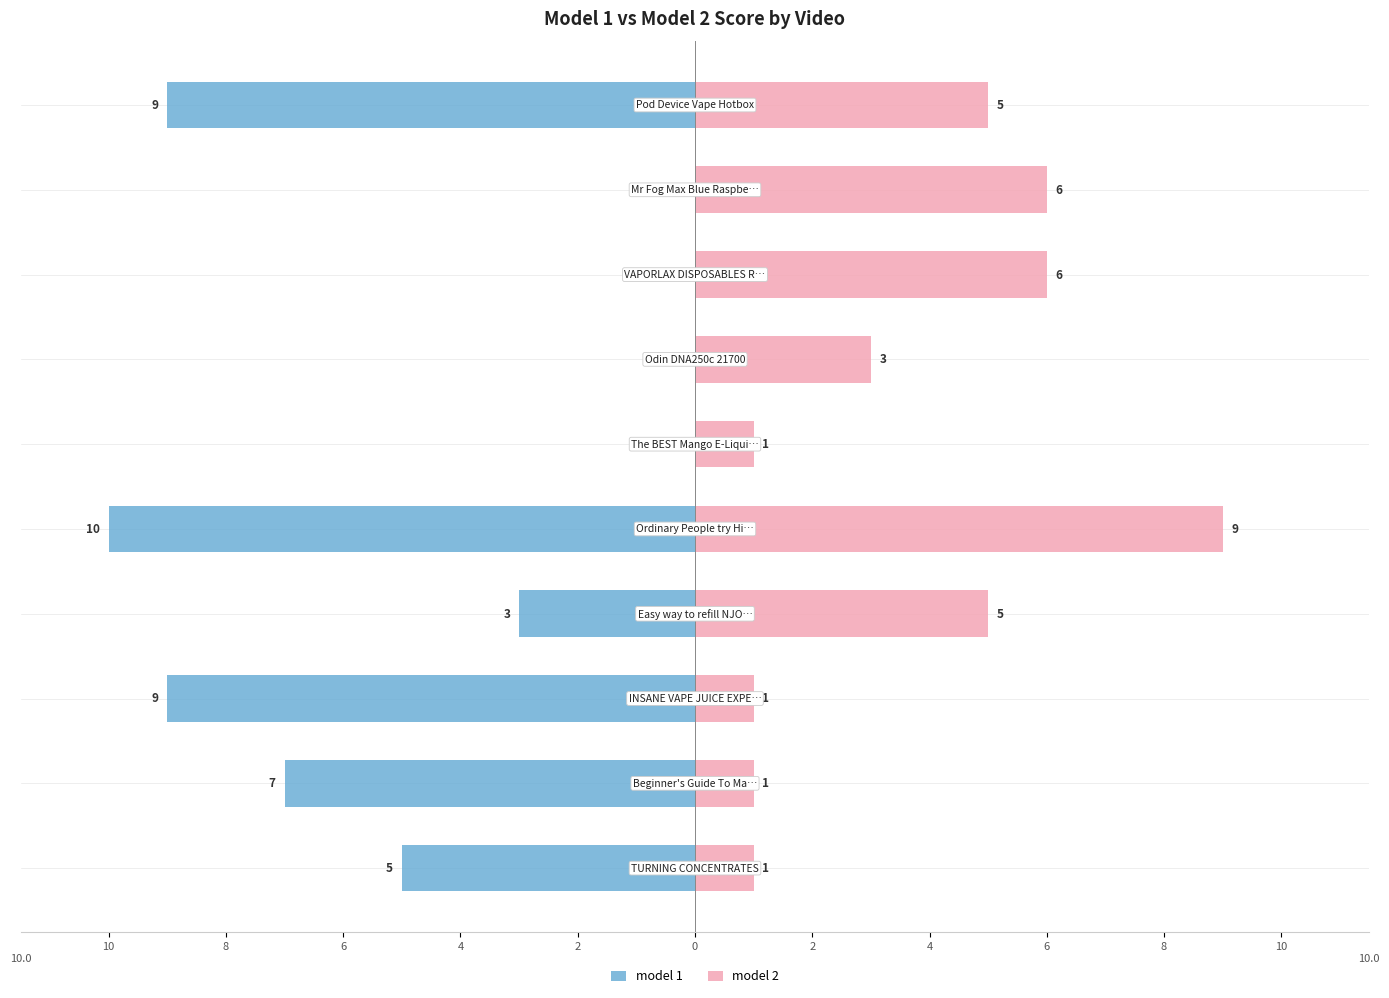

How many values in the model 2 series exceed 5?

3